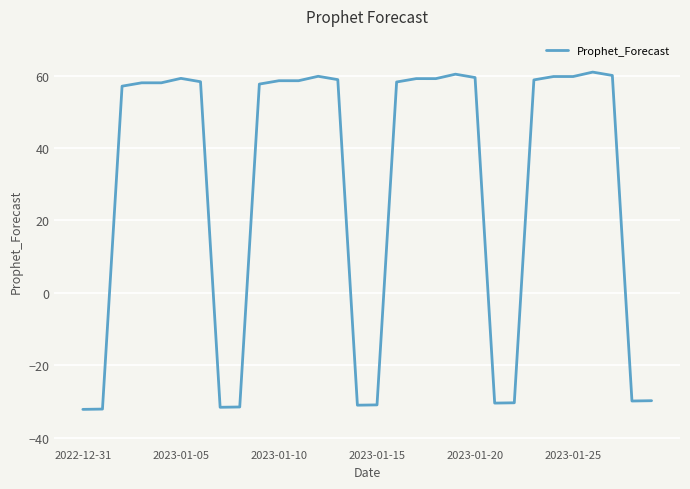

What is the difference between the maximum and minimum values?

93.1